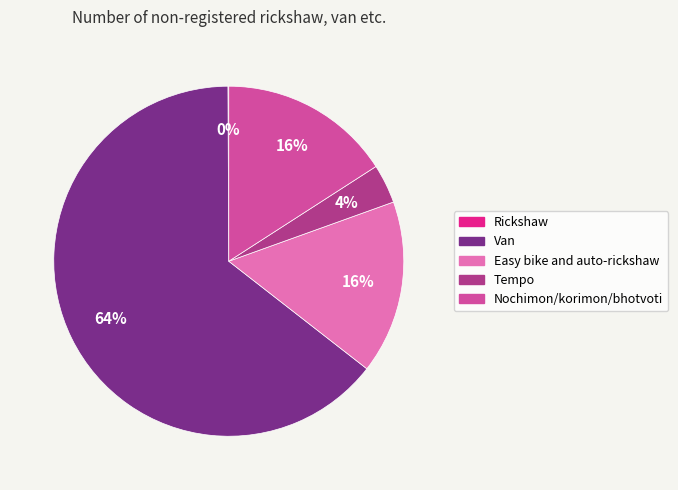

To the nearest percent, what is the average slice percentage?

20%